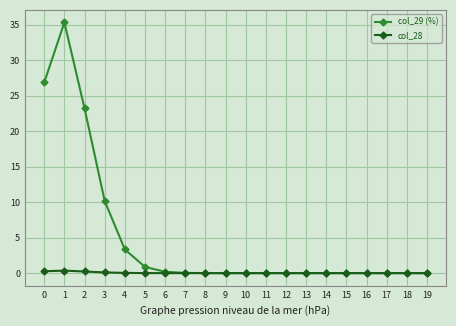

What is the sum of all col_28 values?

1.0